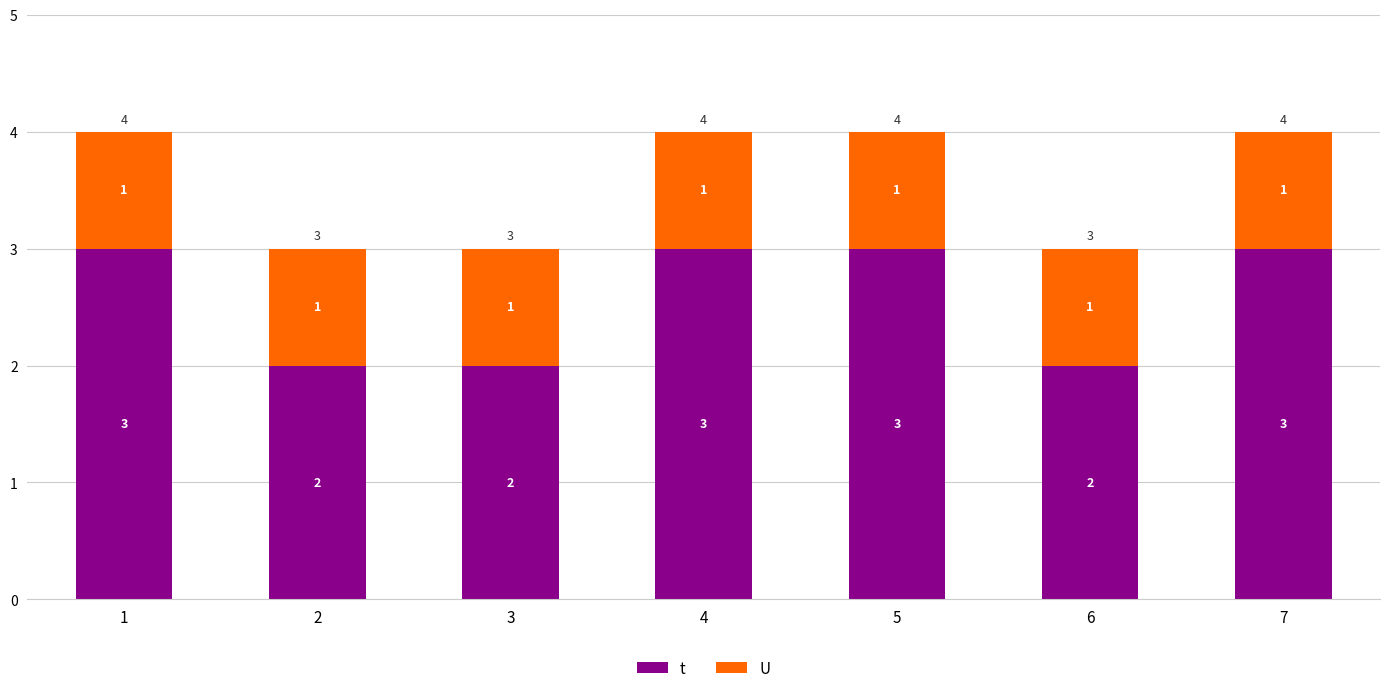

Read the t value at 1.

3